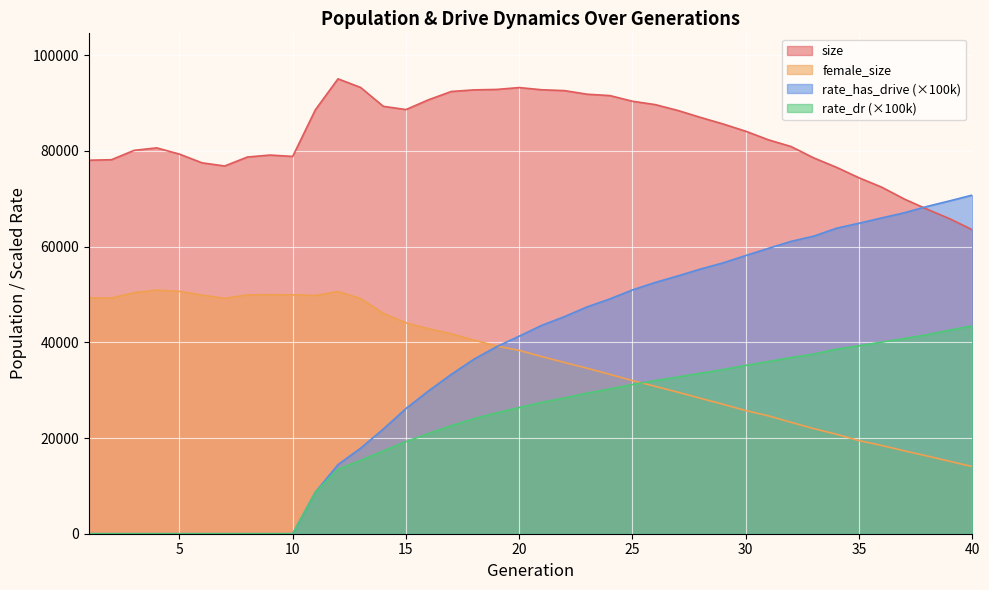

True or false: rate_dr and size intersect in this chart.

False